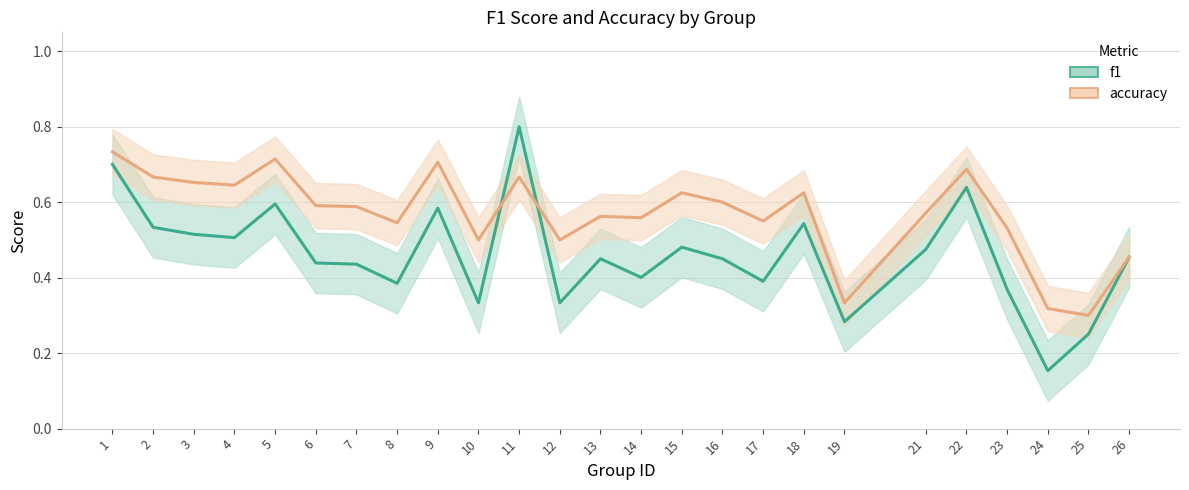

What is the difference between the highest and lowest values at 16?

0.1